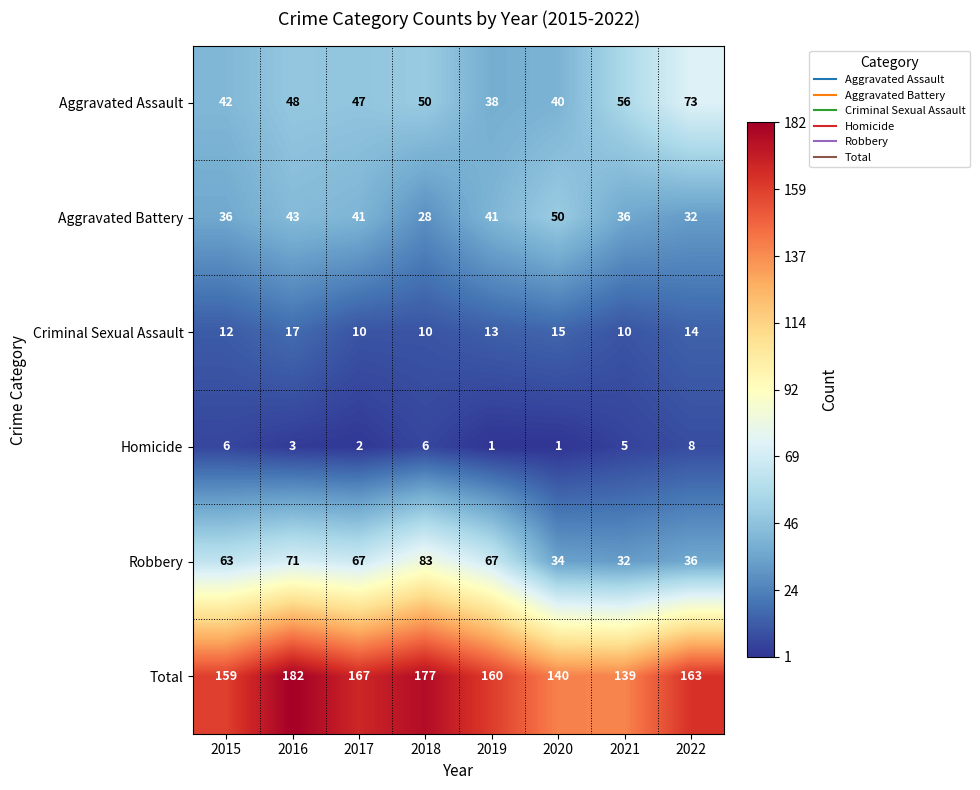

How many values in the Homicide series are below 5?

4